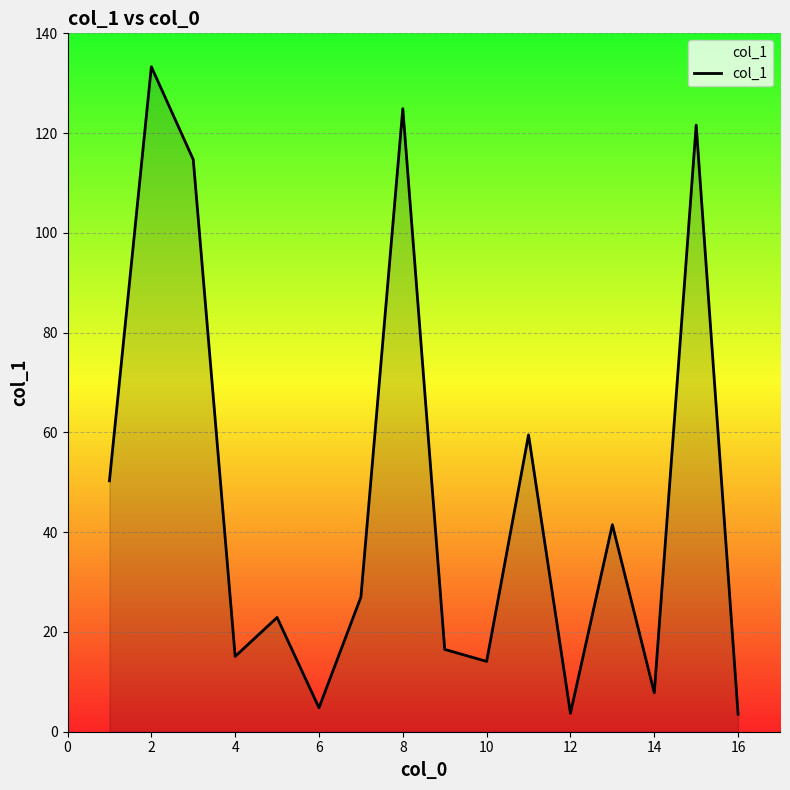

What is the difference between the maximum and minimum values?

129.8